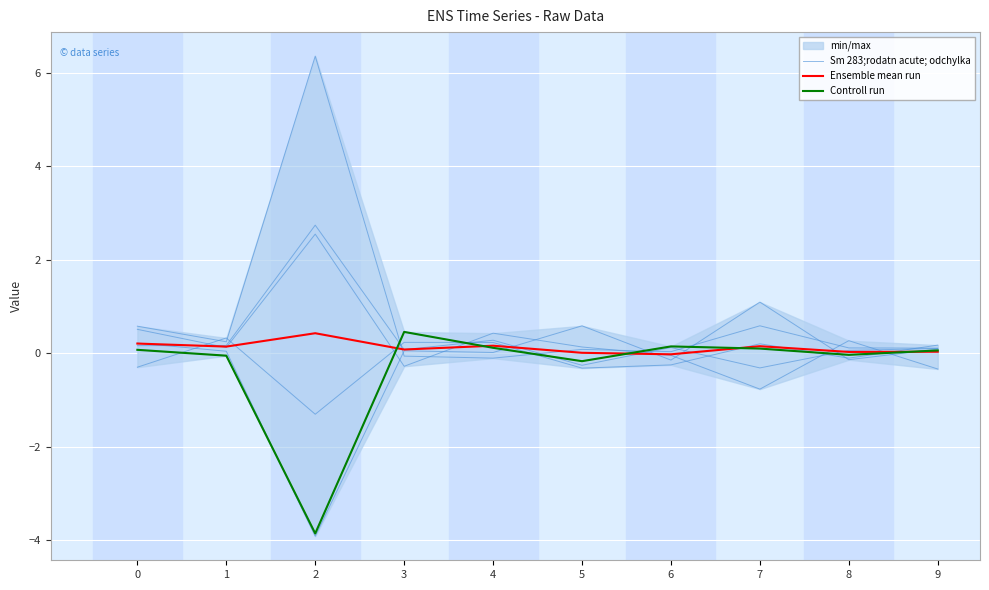

Which label corresponds to the smallest value in the chart?

2